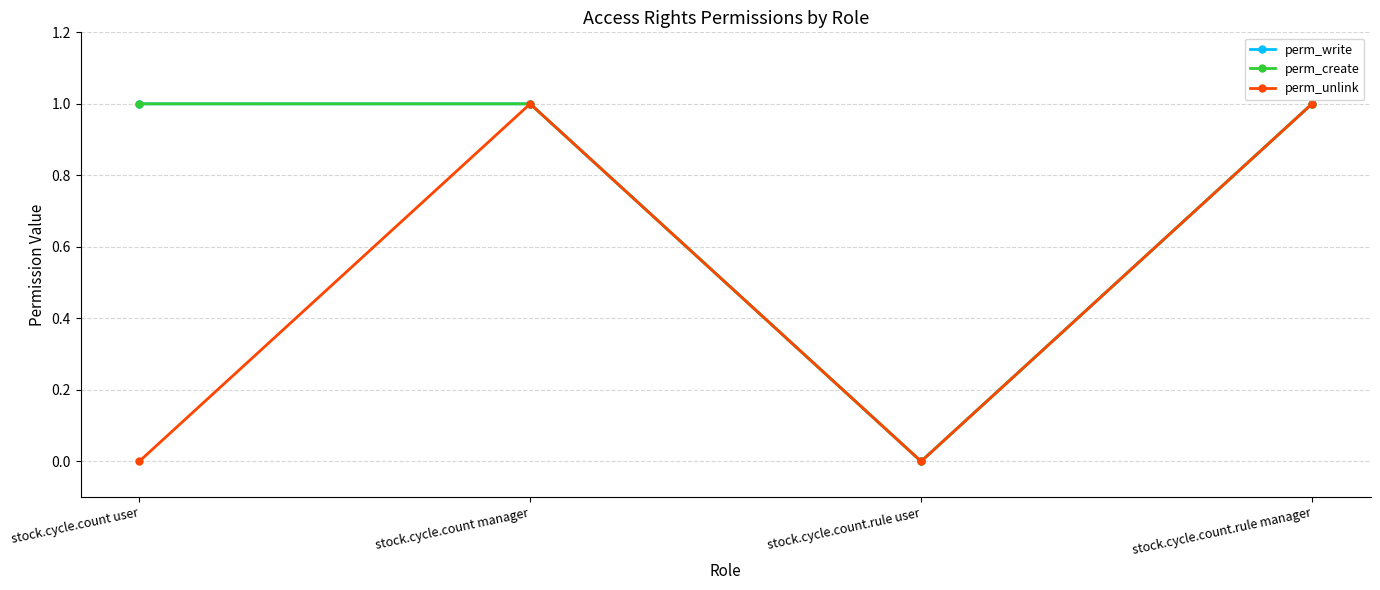

Rank the categories by perm_write value from lowest to highest.

stock.cycle.count.rule user, stock.cycle.count user, stock.cycle.count manager, stock.cycle.count.rule manager